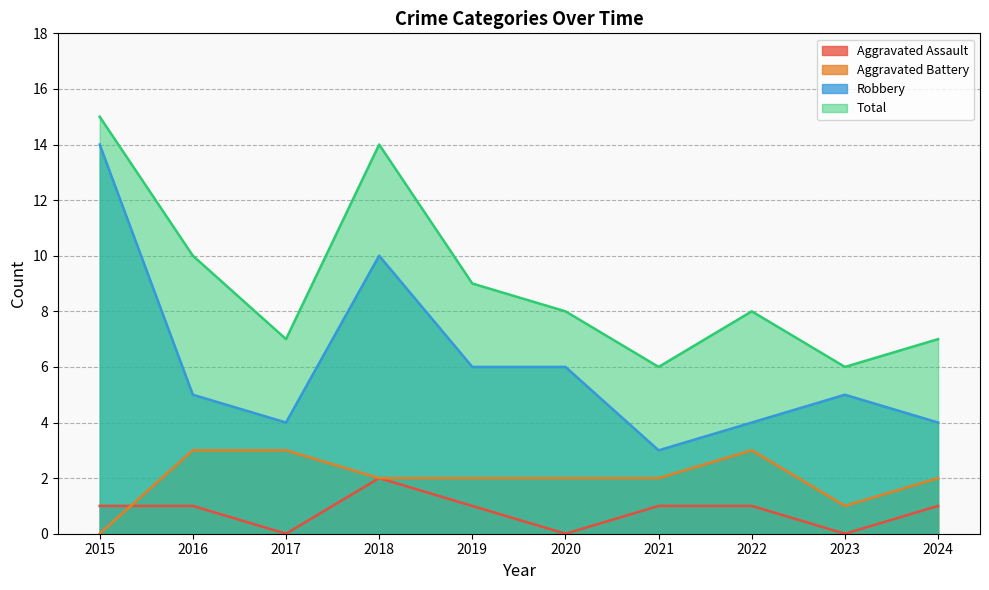

True or false: Robbery has a value of 8 at 2023.

False